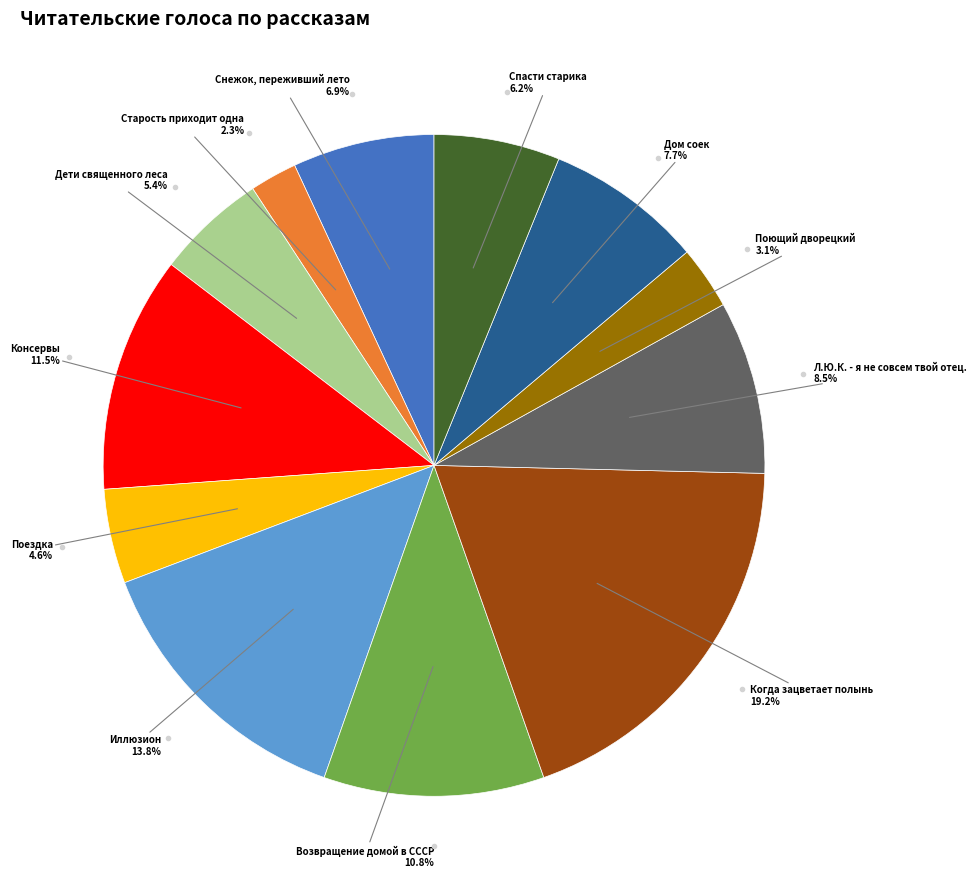

How many slices are in this pie chart?

12